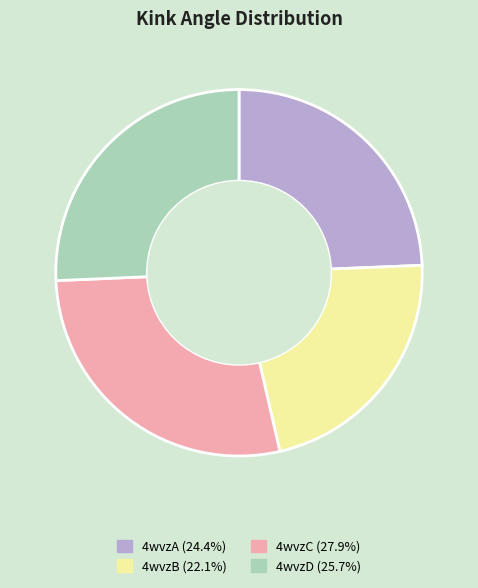

Count the number of slices in the pie.

4